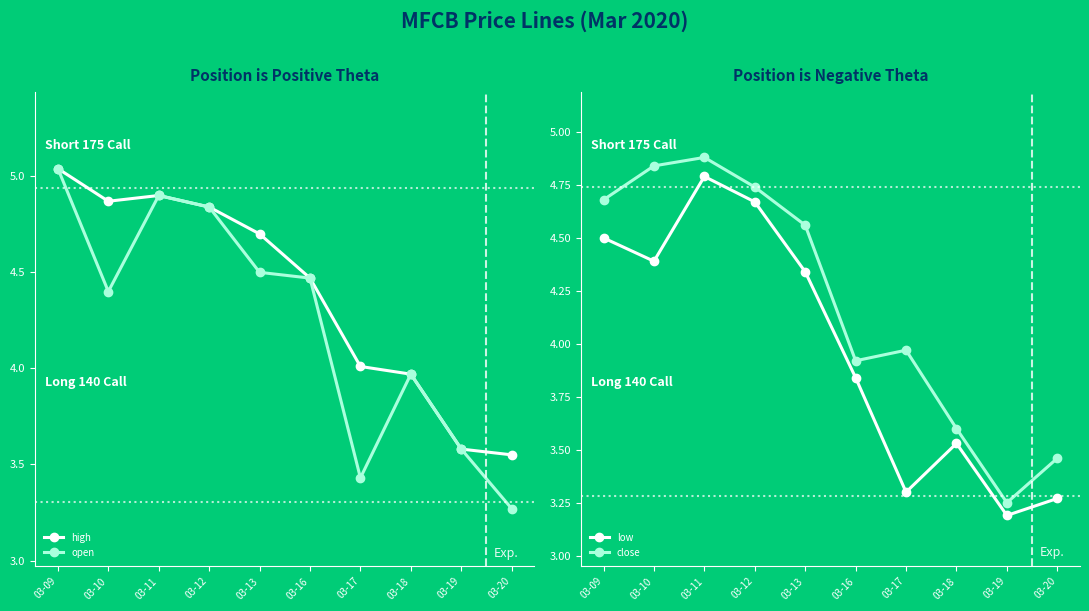

What are all the series names shown in the legend?

high, open, low, close